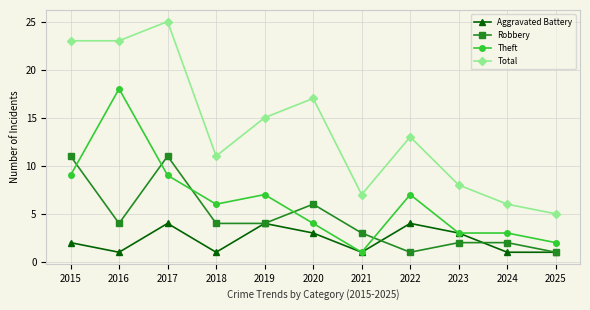

Which category has the lowest value in the Theft series?

2021